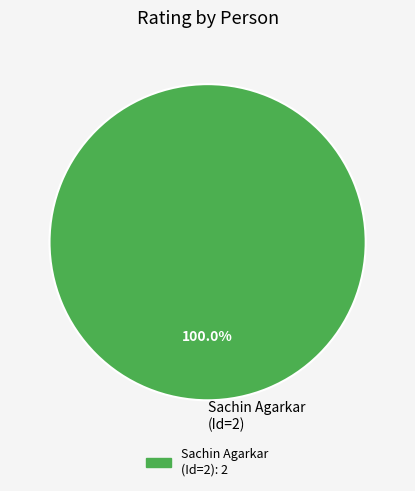

Rank the categories by value from highest to lowest.

Sachin Agarkar (Id=2)